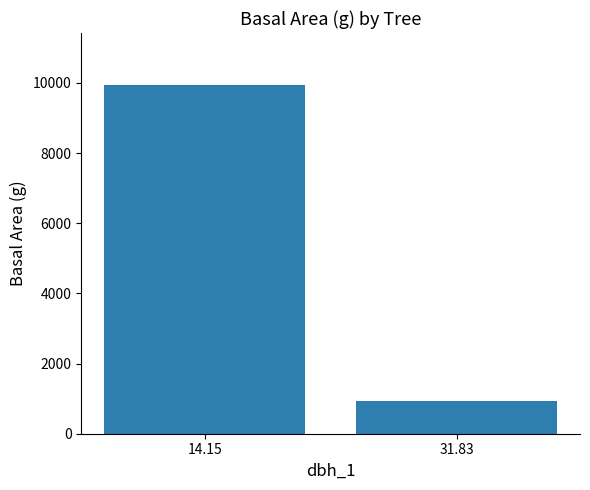

Where is the data nearest to the value 5432?

31.83